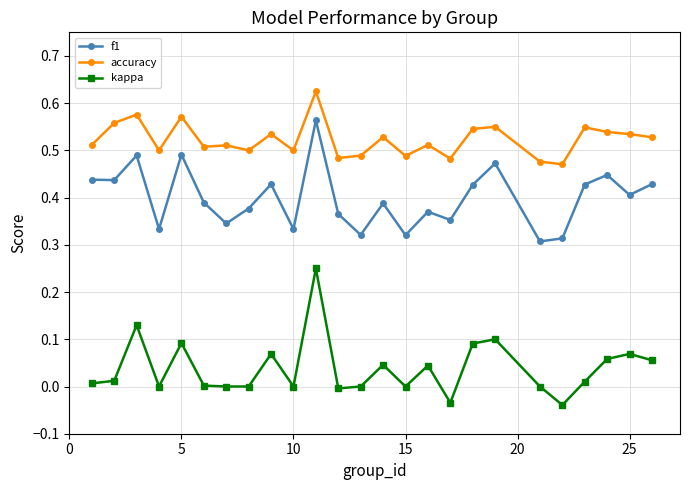

True or false: f1 has more than 1 interior local peaks.

True